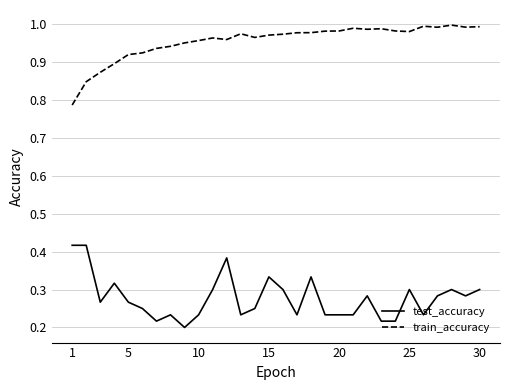

List the series in order of their peak value, highest first.

train_accuracy, test_accuracy